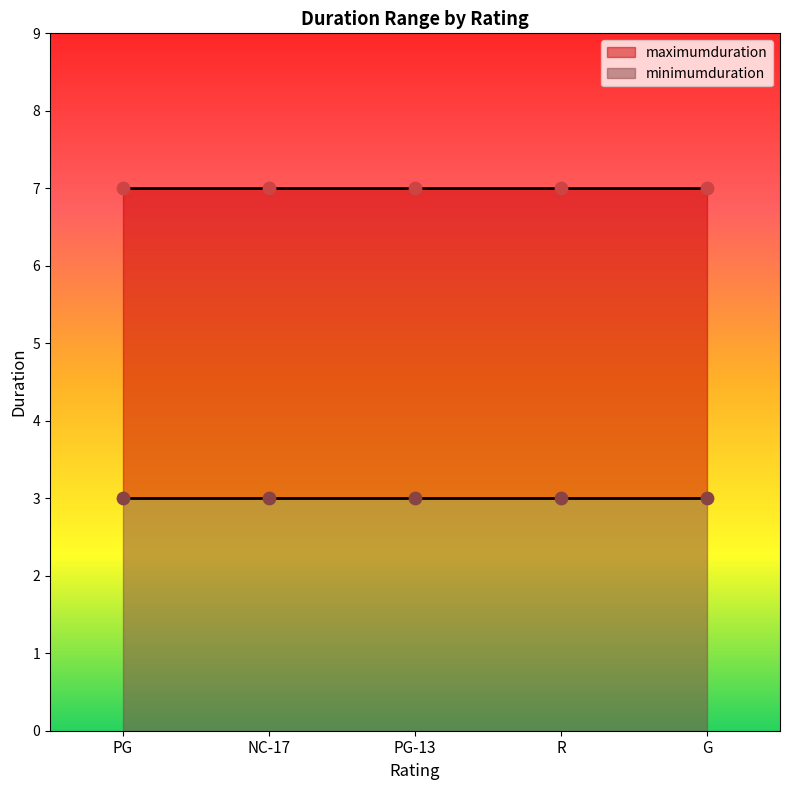

What are all the series names shown in the legend?

minimumduration, maximumduration